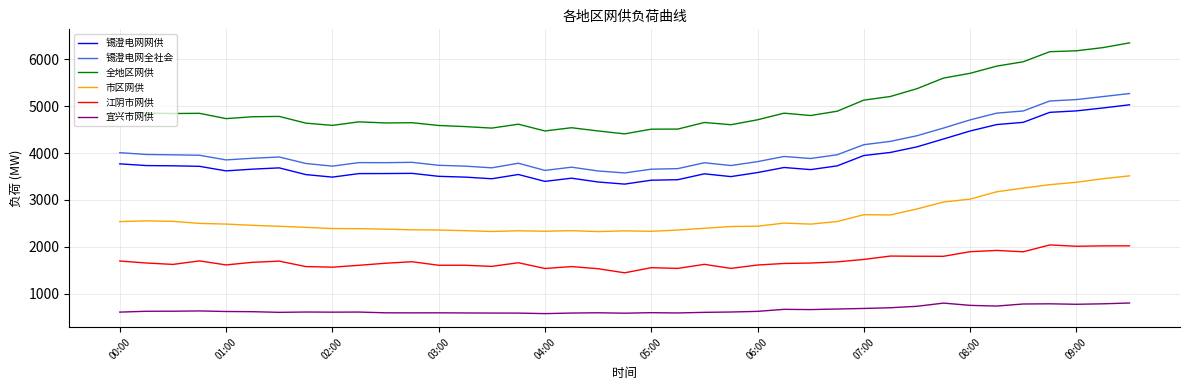

What is the maximum value for 全地区网供?

6349